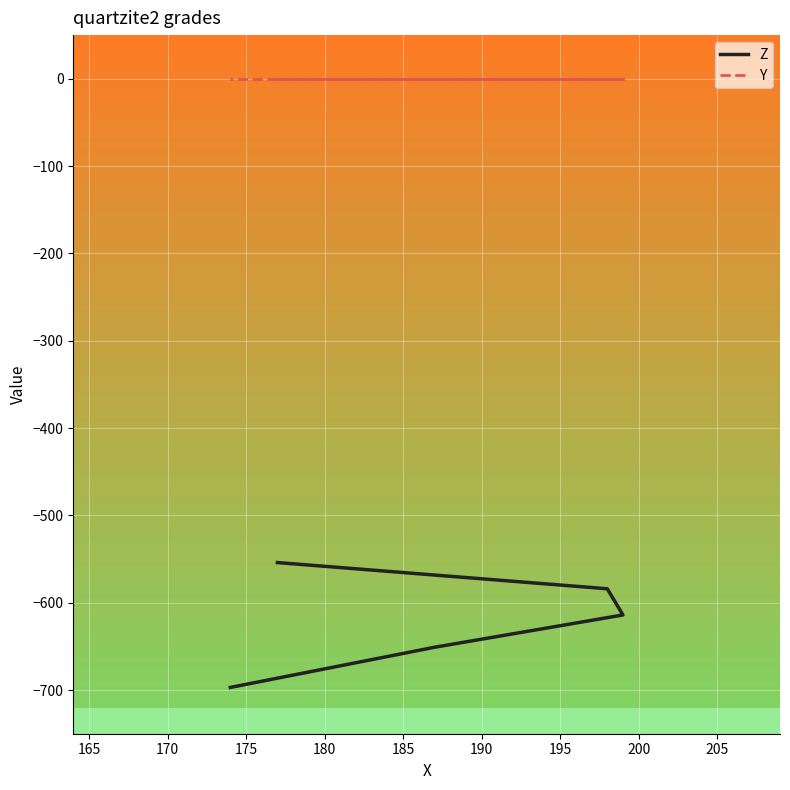

Is the value of Z at 160 greater than the value of Y at 170?

No